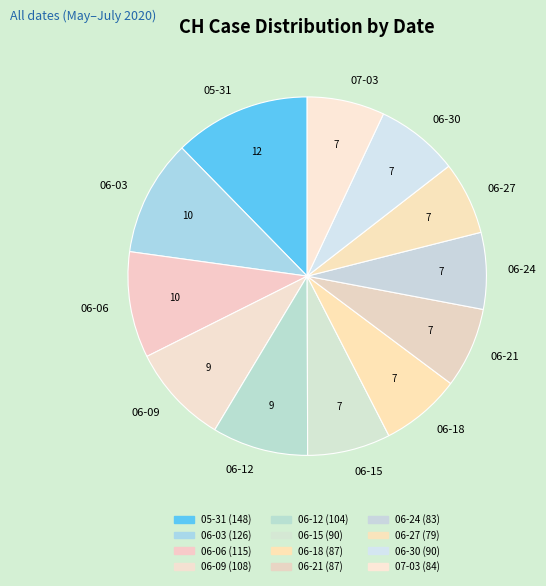

Is the sum of 06-15 and 06-12 greater than half?

No